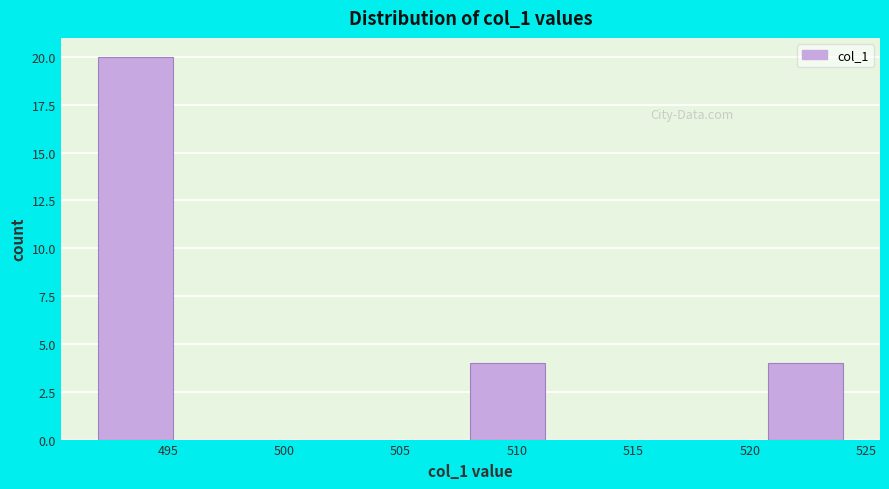

Which range on the x-axis has the tallest bar?

492.0 to 495.2